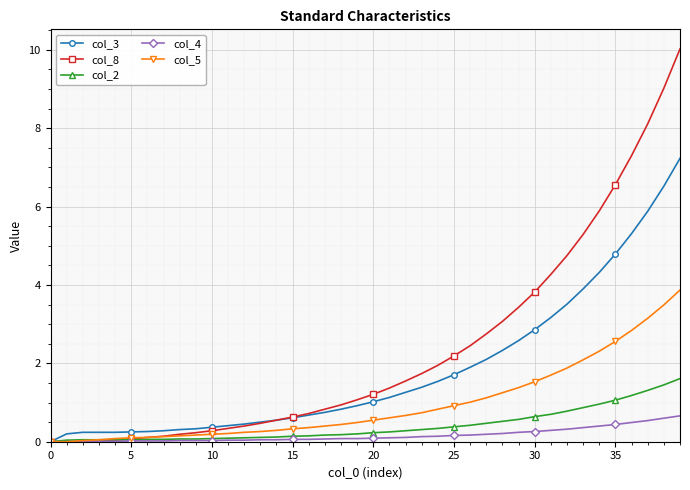

How many lines are shown in the chart?

5